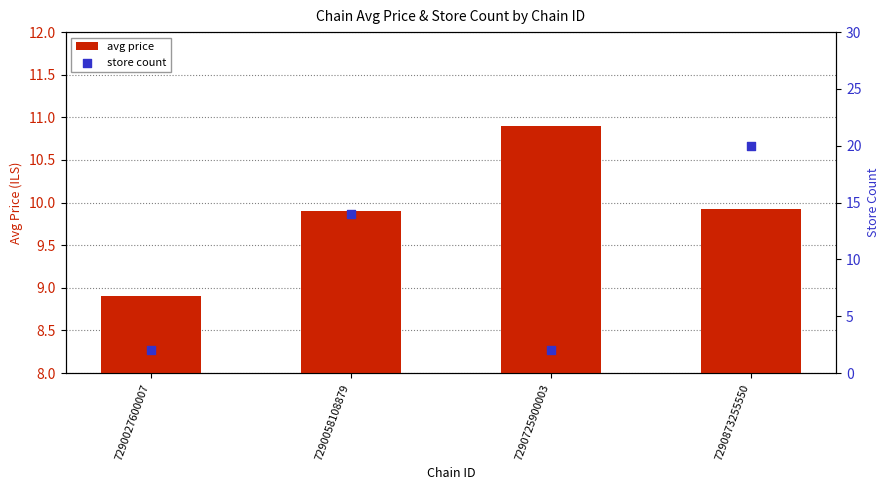

Is the value of store count at 7290058108879 greater than the value of avg price at 7290058108879?

Yes